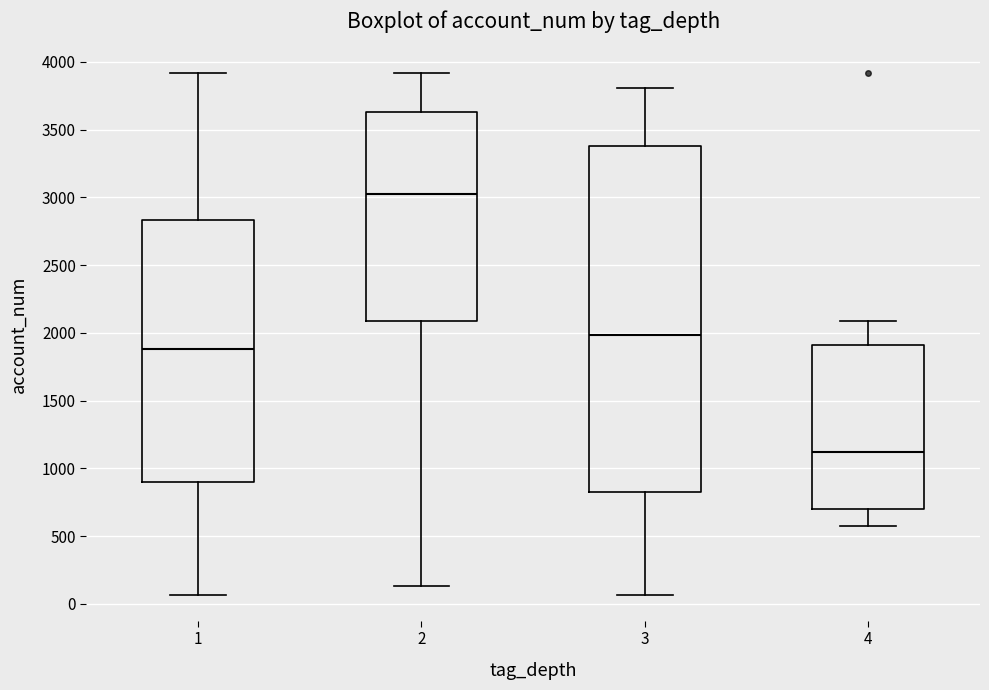

Reading left to right, transcribe this box plot: for each box, give where its median line is, the range the box spans, and where its two whiskers end, as read against the y-axis. The values are not printed on the chart, so give them approximately, as read against the axis.

1: median 1900, box 900 to 2850, whiskers 50 to 3900
2: median 3050, box 2100 to 3650, whiskers 150 to 3900
3: median 2000, box 850 to 3400, whiskers 50 to 3800
4: median 1100, box 700 to 1900, whiskers 600 to 2100